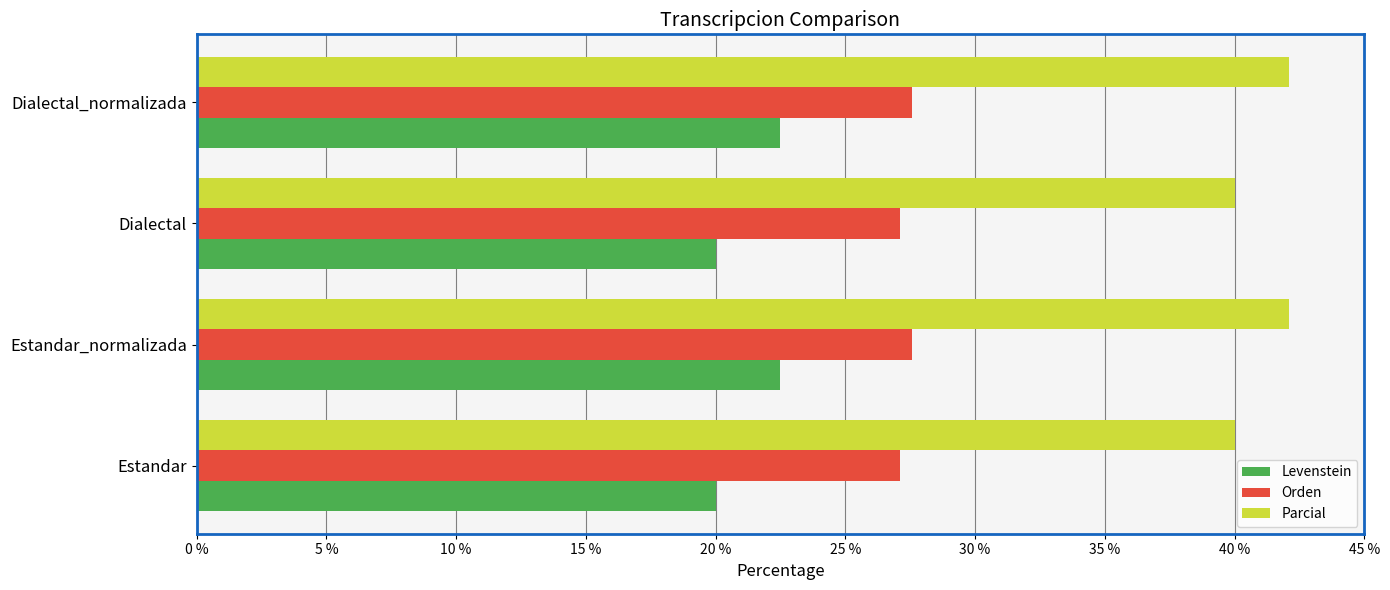

What is the maximum value shown in the chart?

42.1